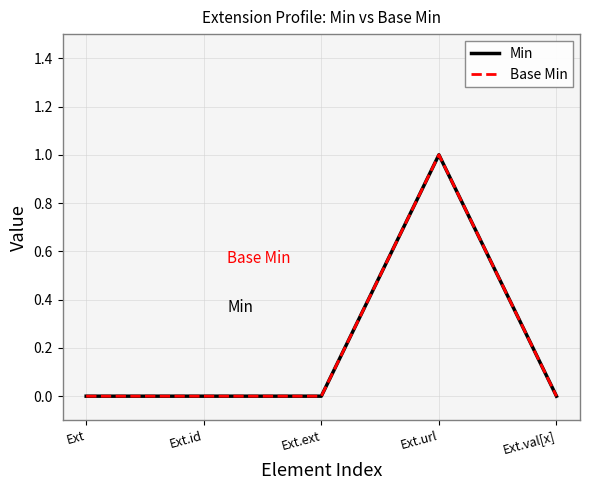

Does the chart display data point markers on the line(s)?

No